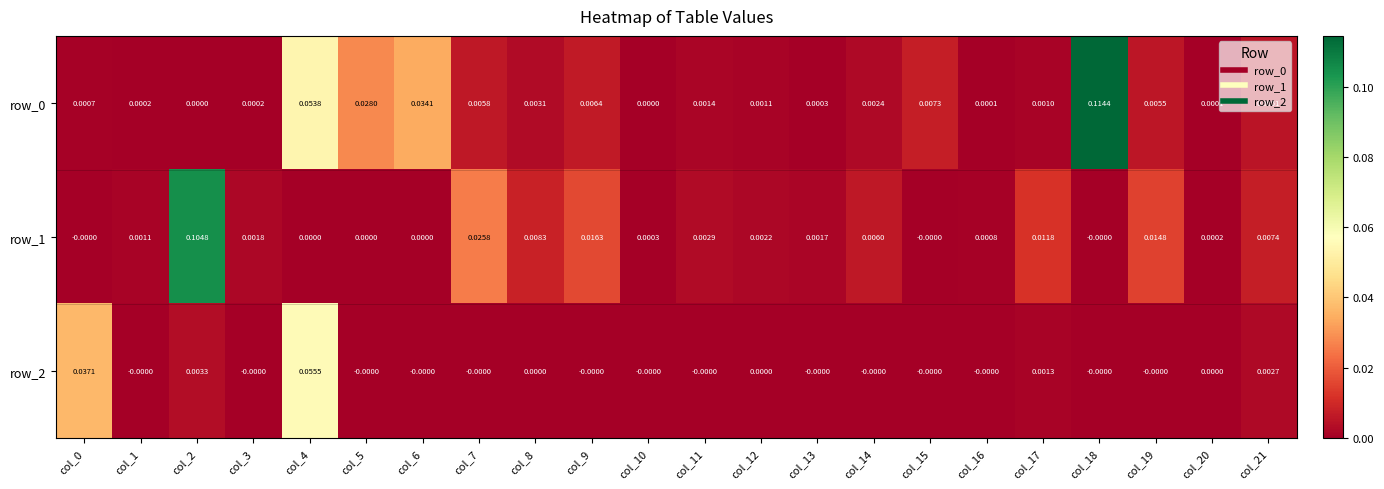

At which label does row_2 reach its peak?

col_4